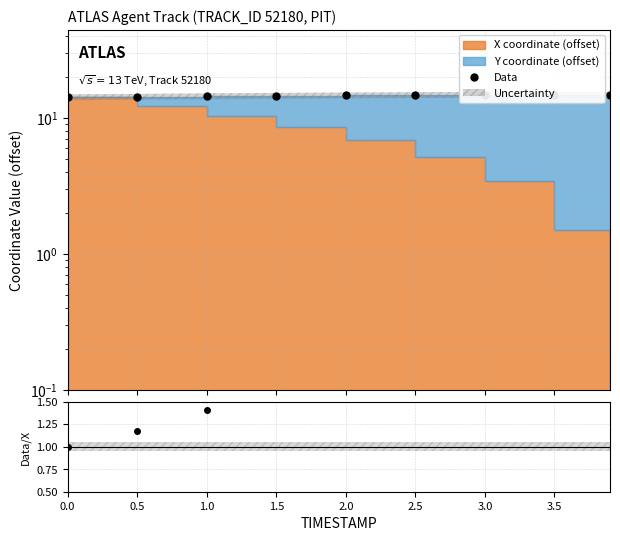

What position from the right is 2.0?

5